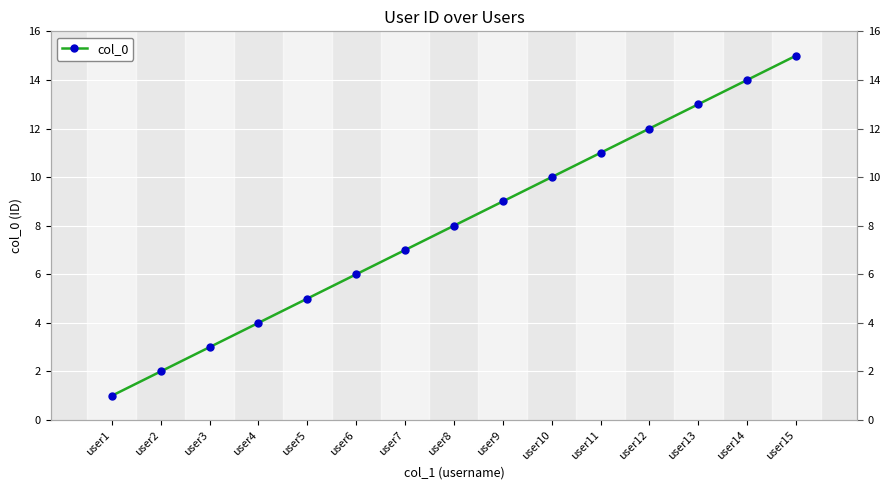

What is the sum of the values at user4 and user12?

16